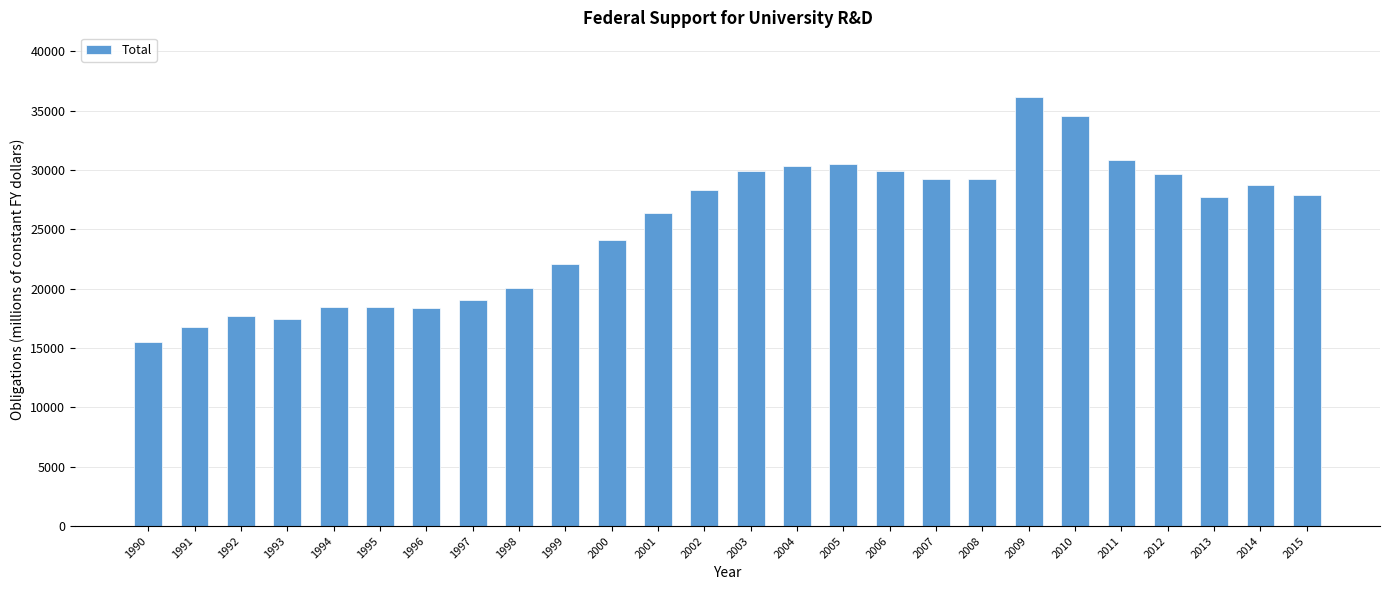

What is the average value?

25291.6